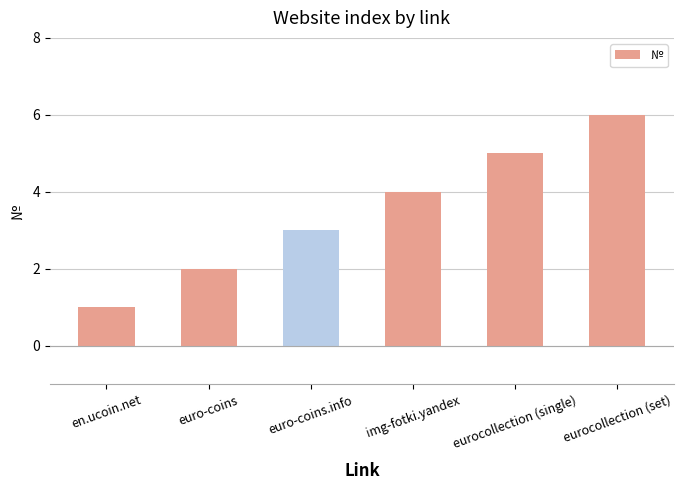

Is it true that the value at img-fotki.yandex is 6?

False